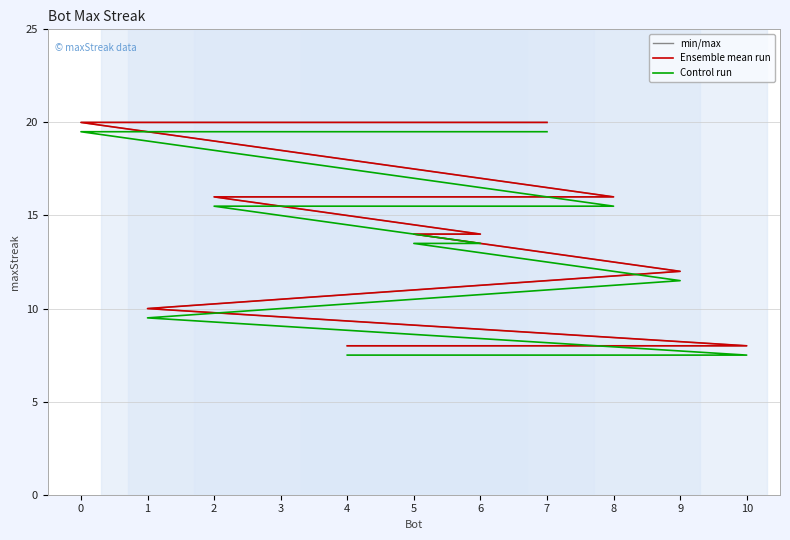

The value of min/max at 2 is 3.5. True or false?

False